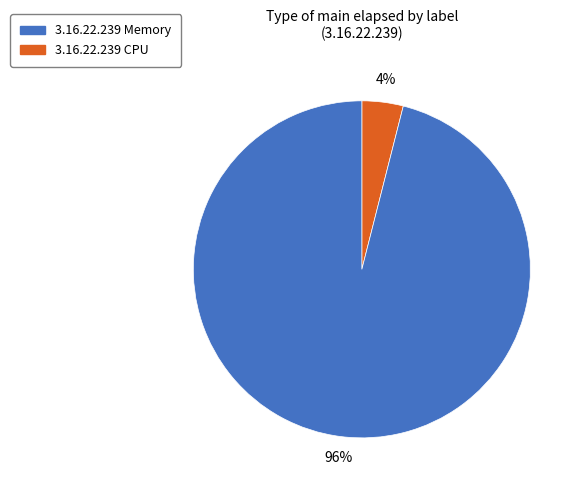

Count the number of slices in the pie.

2